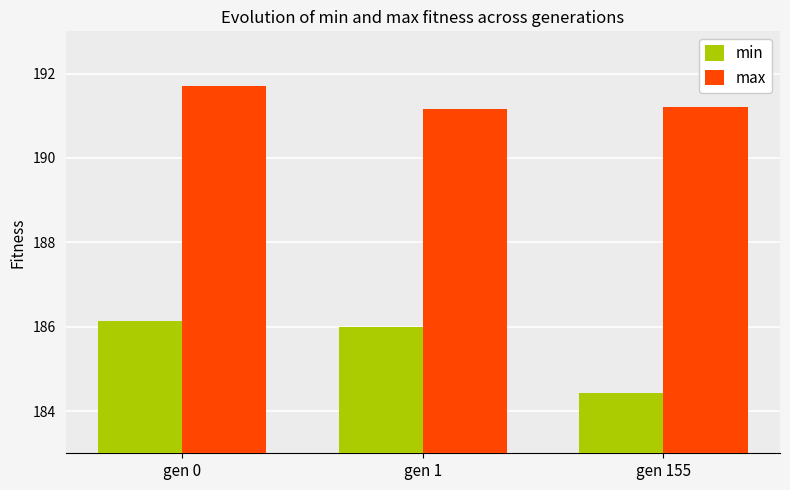

What is the difference between the maximum and minimum values in the min series?

1.7